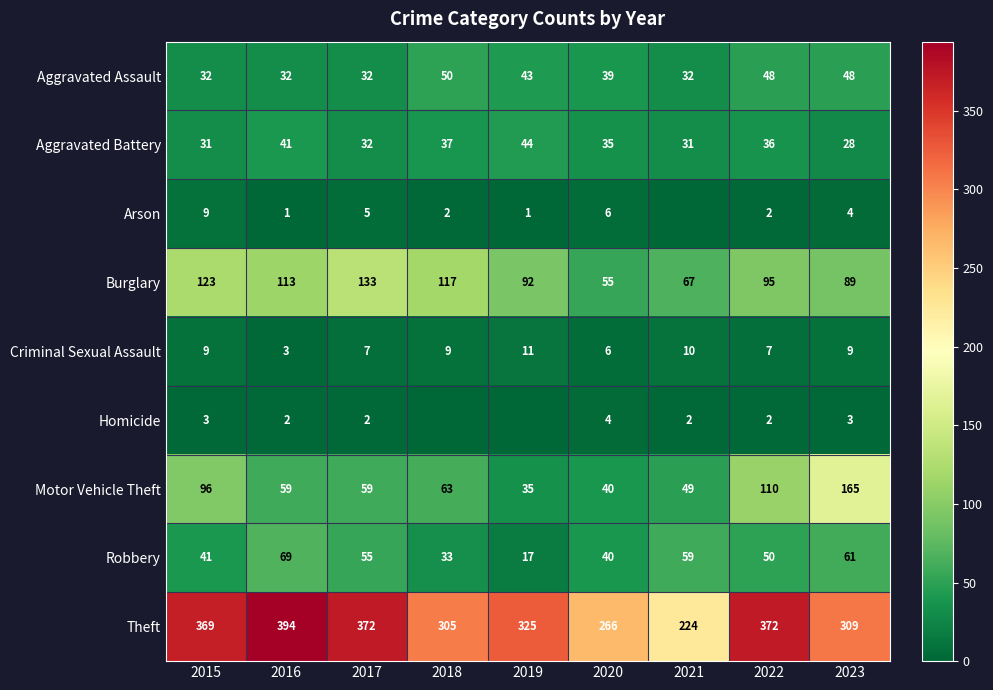

What is the difference between the maximum and minimum values in the Aggravated Battery series?

16